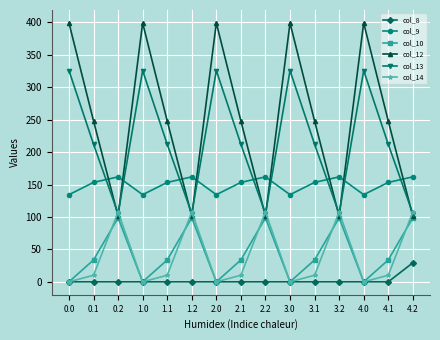

How many distinct data groups are displayed?

6